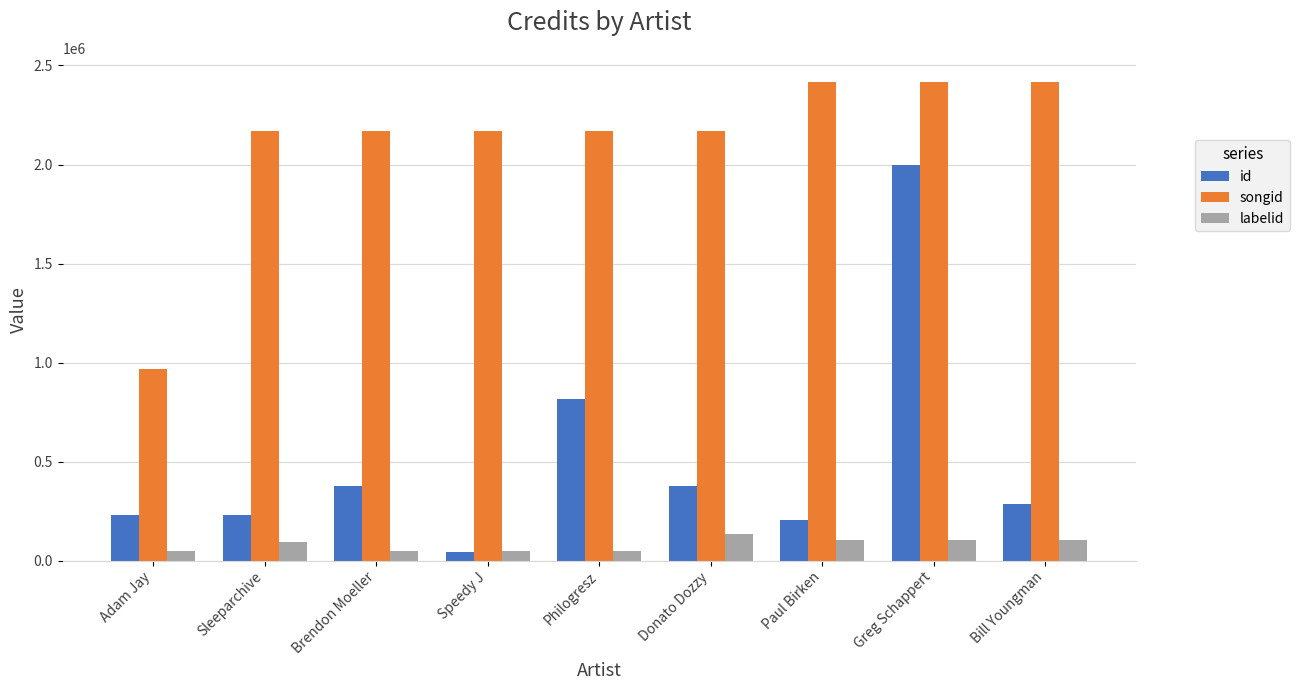

True or false: songid has a value of 3242487 at Sleeparchive.

False